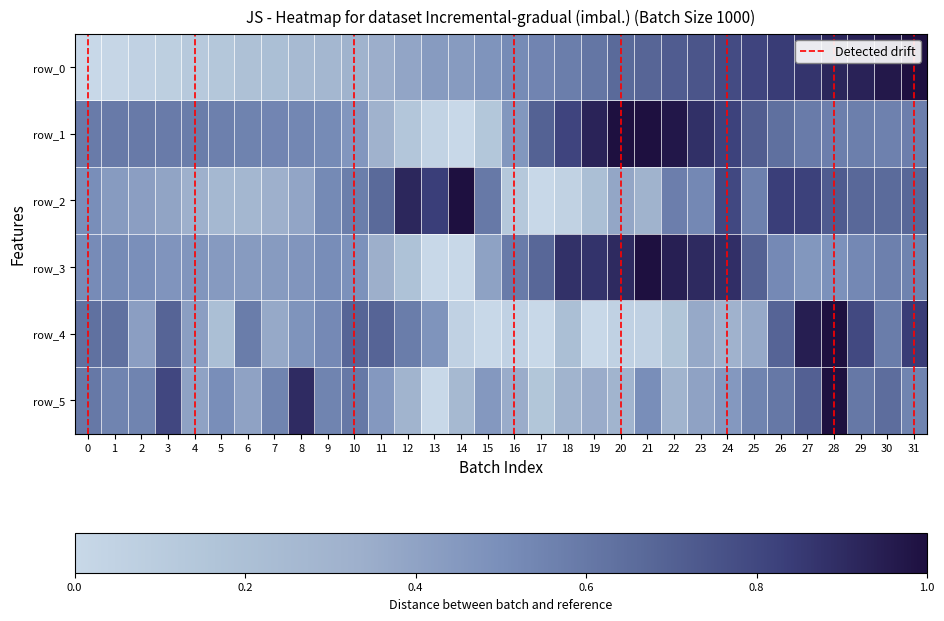

The value of row_0 at 27 is 0.3. True or false?

False